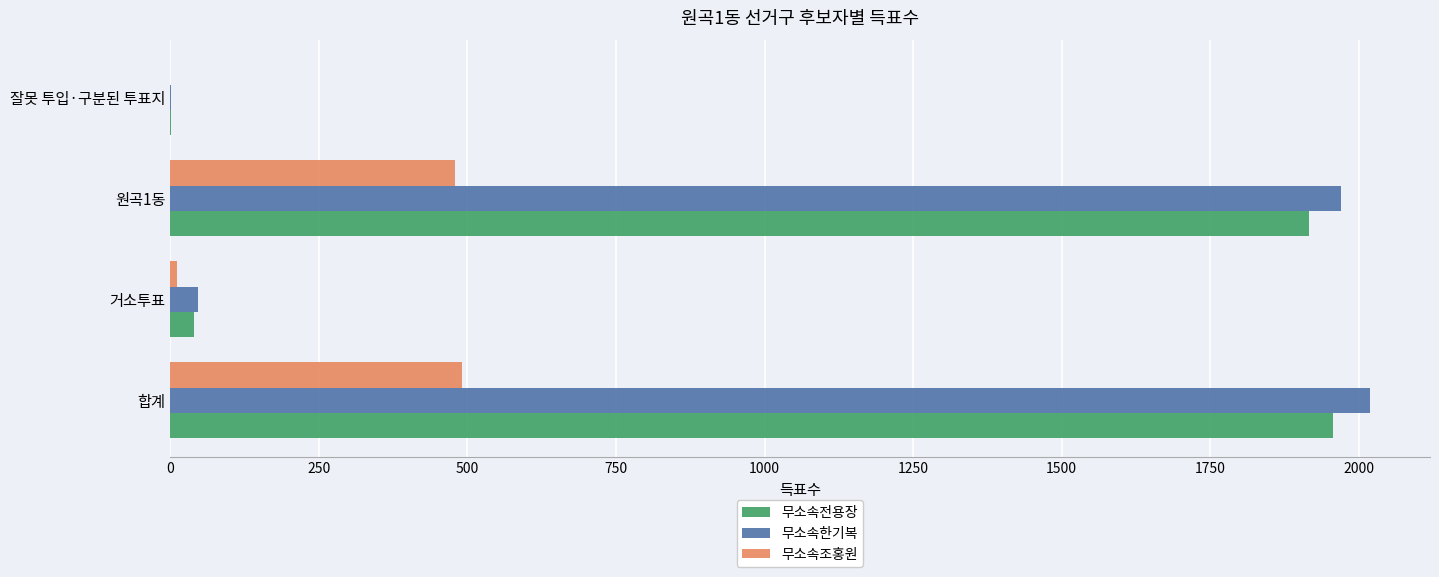

Is the value of 무소속한기복 at 거소투표 greater than the value of 무소속조홍원 at 원곡1동?

No